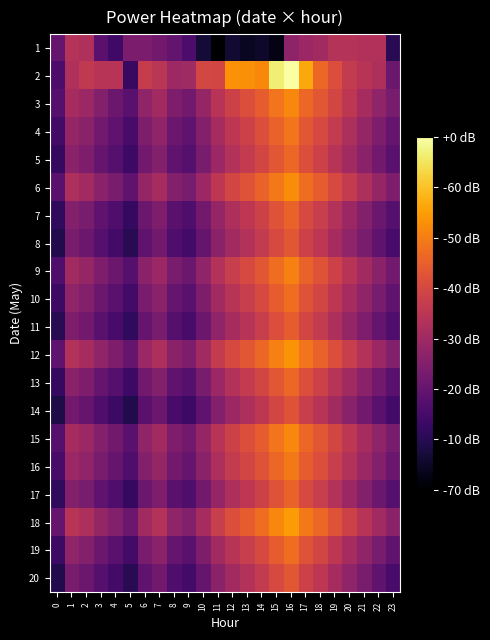

Count the number of data series in this chart.

20